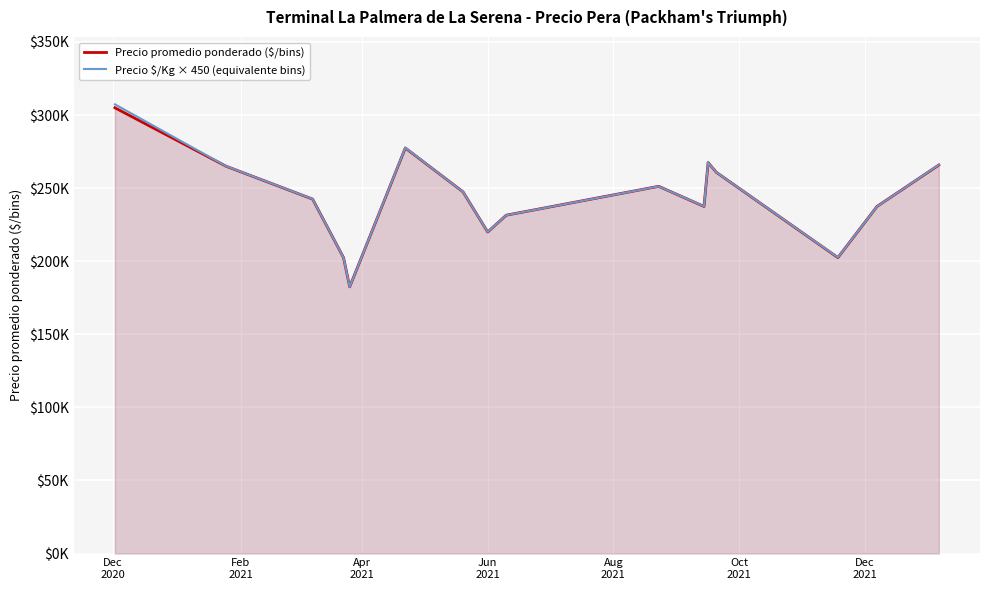

Which series has the largest total across all categories?

Precio $/Kg × 450 (equivalente bins)